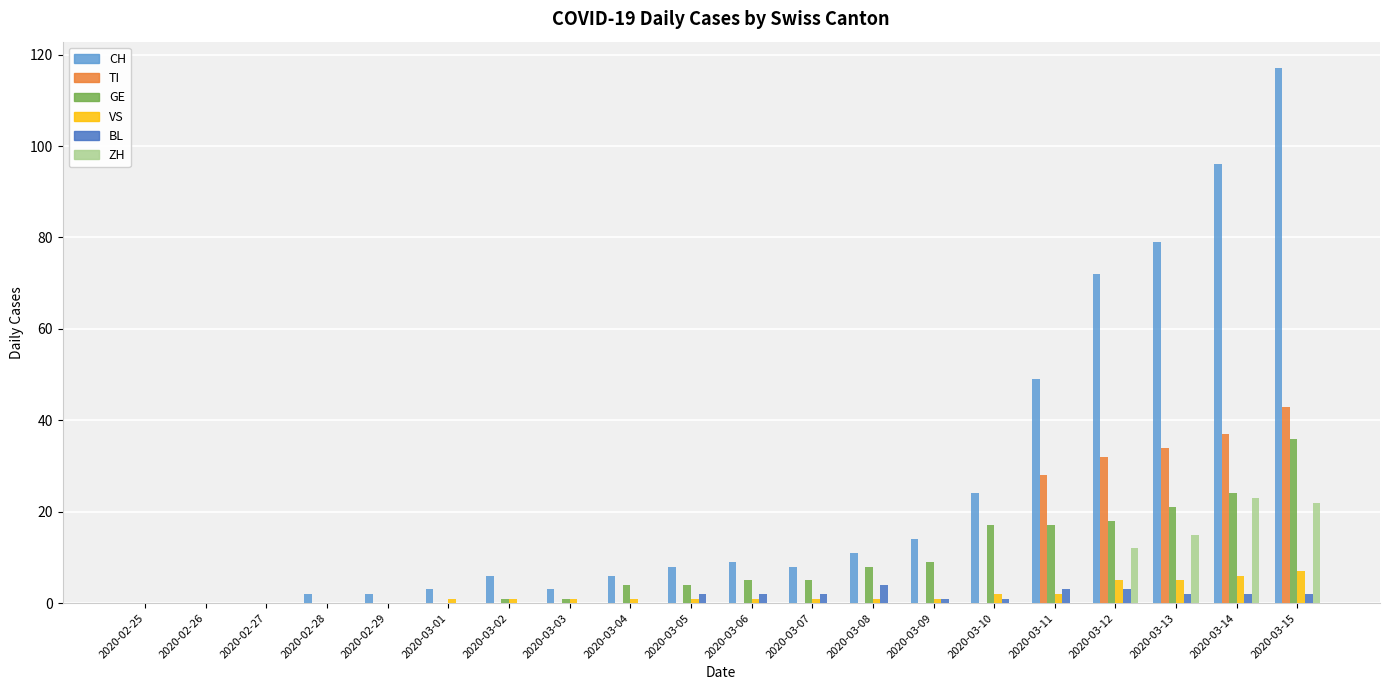

What is the total value across all series at 2020-02-28?

2